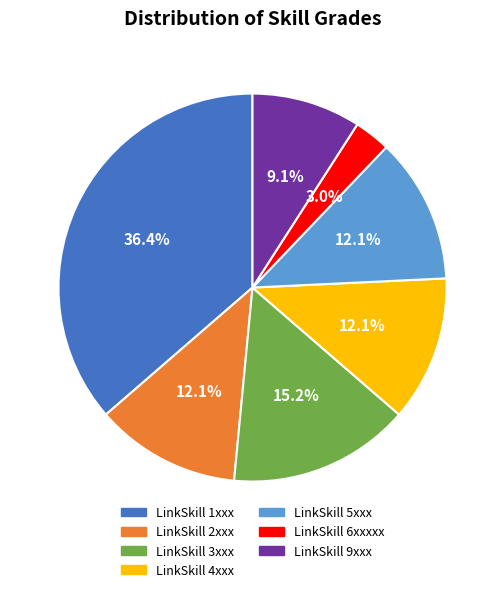

How much of the chart is everything except LinkSkill 2xxx?

87.9%